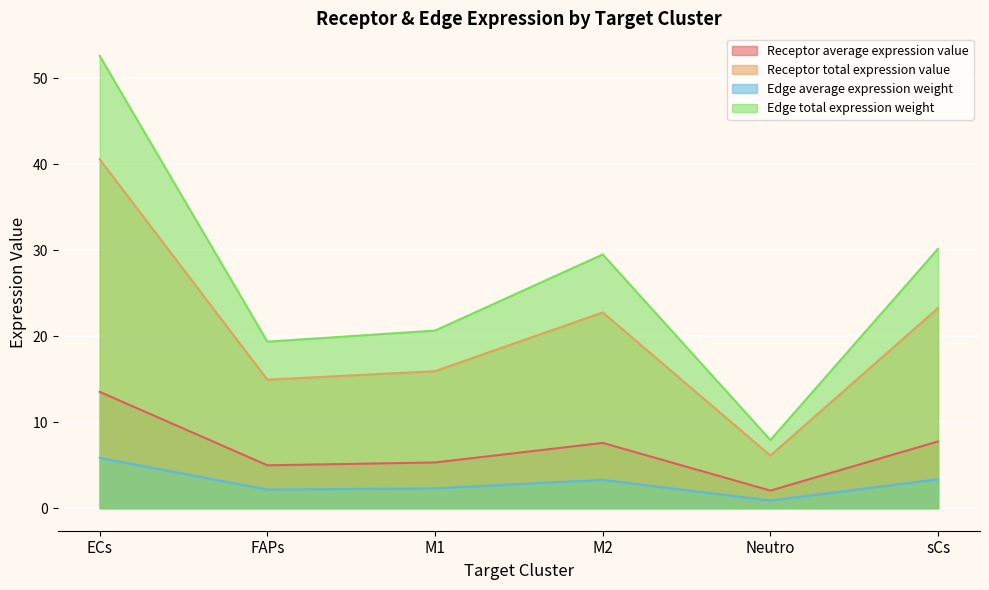

True or false: Receptor average expression value and Edge average expression weight cross at least once.

False